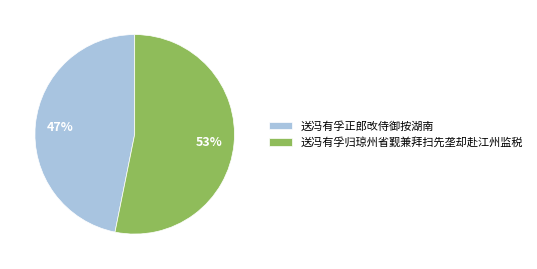

Which category has the biggest portion of the pie?

送冯有孚归琼州省觐兼拜扫先垄却赴江州监税